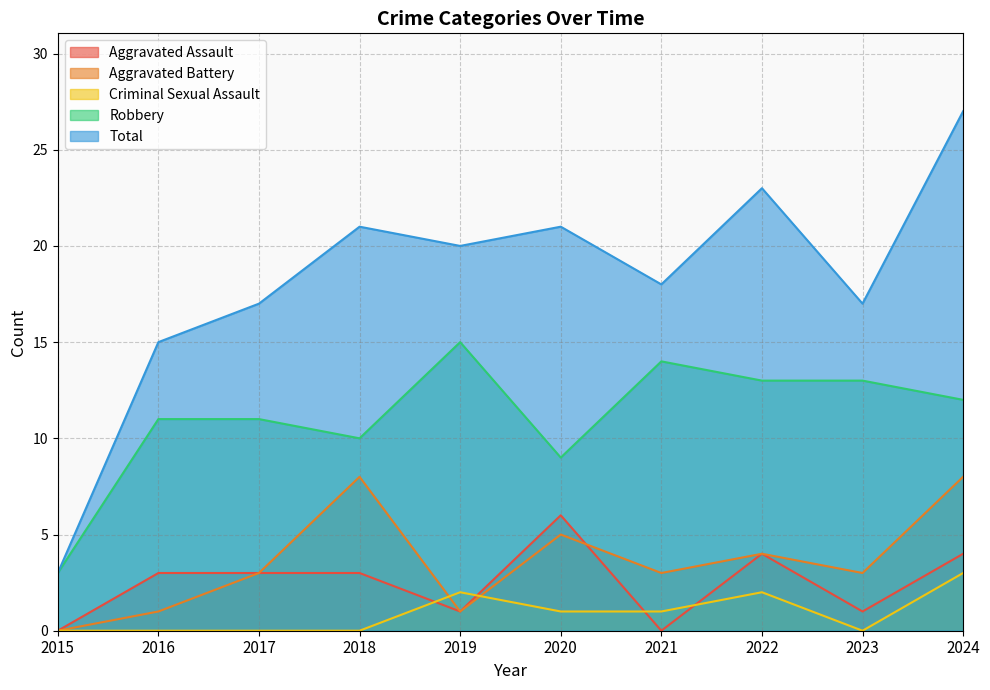

Which series has the largest total across all categories?

Total